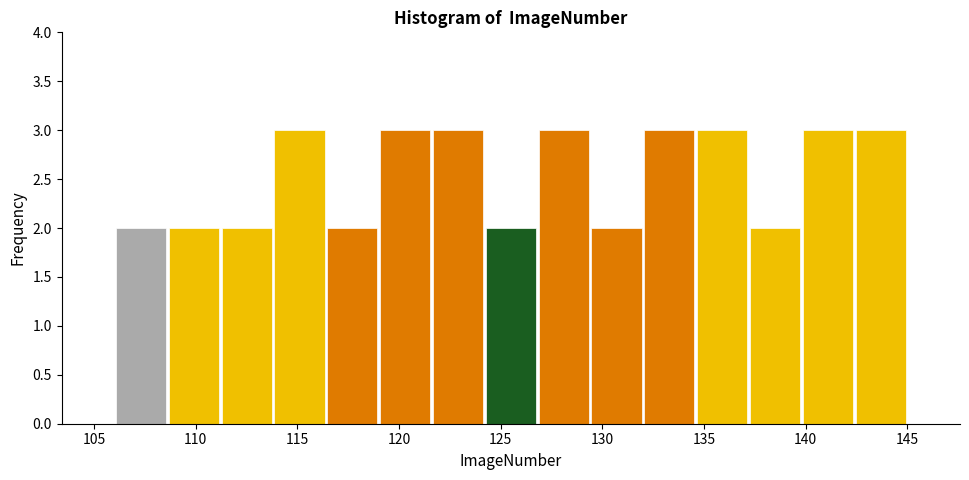

Reading left to right, list every bar in this chart as the range it spans on the x-axis followed by its height. Neither the bar edges nor the heights are printed on the chart, so give them approximately, as read against the axes.

106.0 to 108.6: 2
108.6 to 111.2: 2
111.2 to 113.8: 2
113.8 to 116.4: 3
116.4 to 119.0: 2
119.0 to 121.6: 3
121.6 to 124.2: 3
124.2 to 126.8: 2
126.8 to 129.4: 3
129.4 to 132.0: 2
132.0 to 134.6: 3
134.6 to 137.2: 3
137.2 to 139.8: 2
139.8 to 142.4: 3
142.4 to 145.0: 3